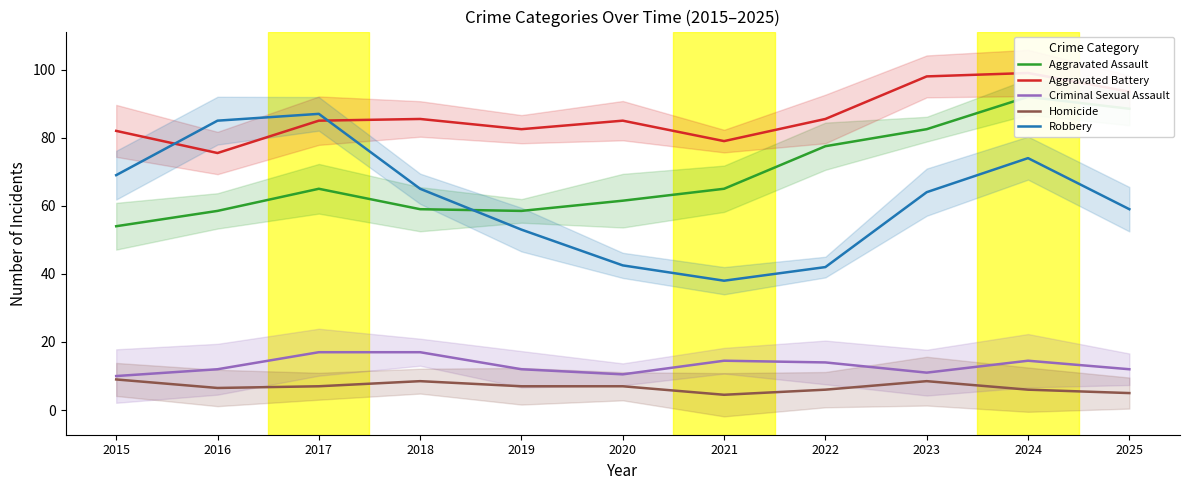

Reading right to left, transcribe all the data shown in this chart.

Aggravated Assault: 88.5	92.0	82.5	77.5	65.0	61.5	58.5	59.0	65.0	58.5	54.0
Aggravated Battery: 93.5	99.0	98.0	85.5	79.0	85.0	82.5	85.5	85.0	75.5	82.0
Criminal Sexual Assault: 12.0	14.5	11.0	14.0	14.5	10.5	12.0	17.0	17.0	12.0	10.0
Homicide: 5.0	6.0	8.5	6.0	4.5	7.0	7.0	8.5	7.0	6.5	9.0
Robbery: 59.0	74.0	64.0	42.0	38.0	42.5	53.0	65.0	87.0	85.0	69.0